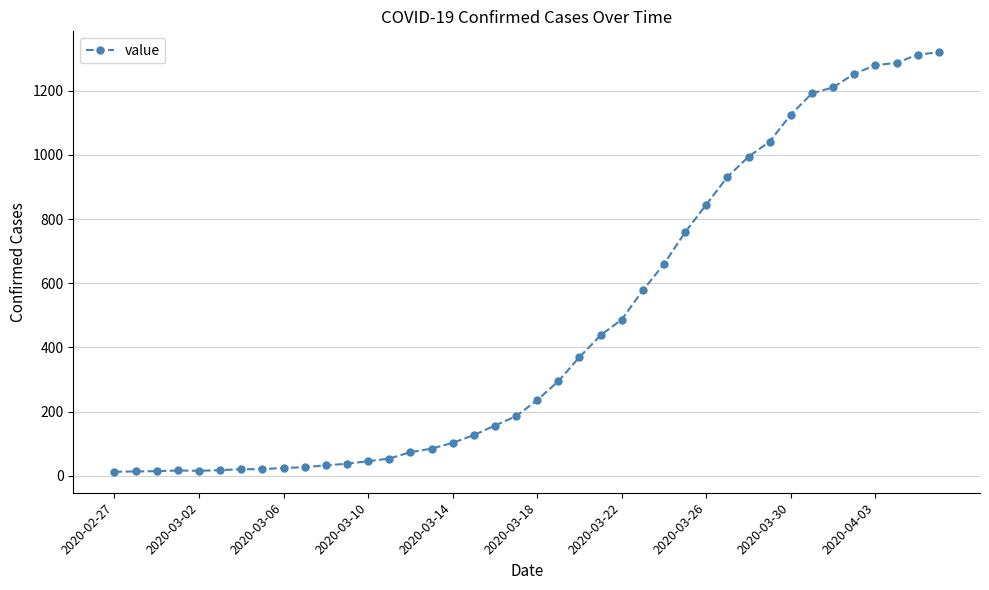

What is the maximum value shown in the chart?

1319